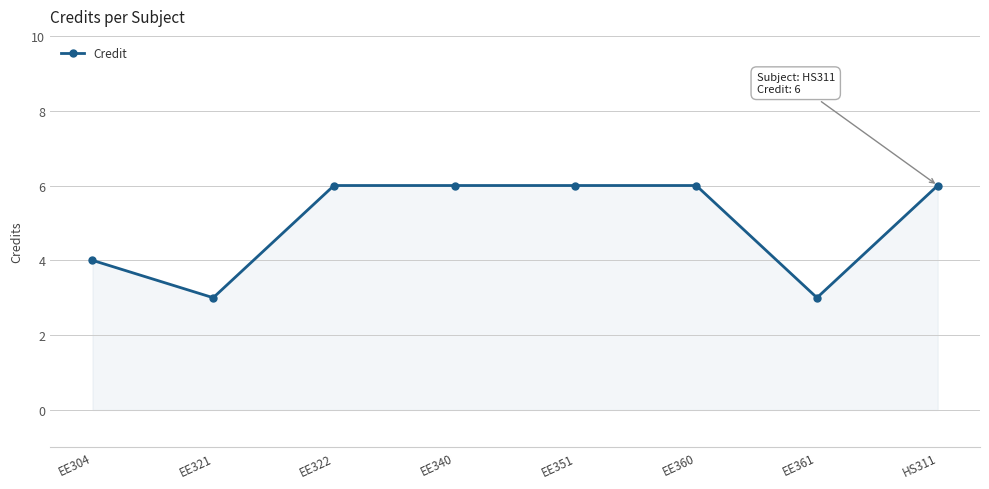

What is the label of the 5th point from the left?

EE351